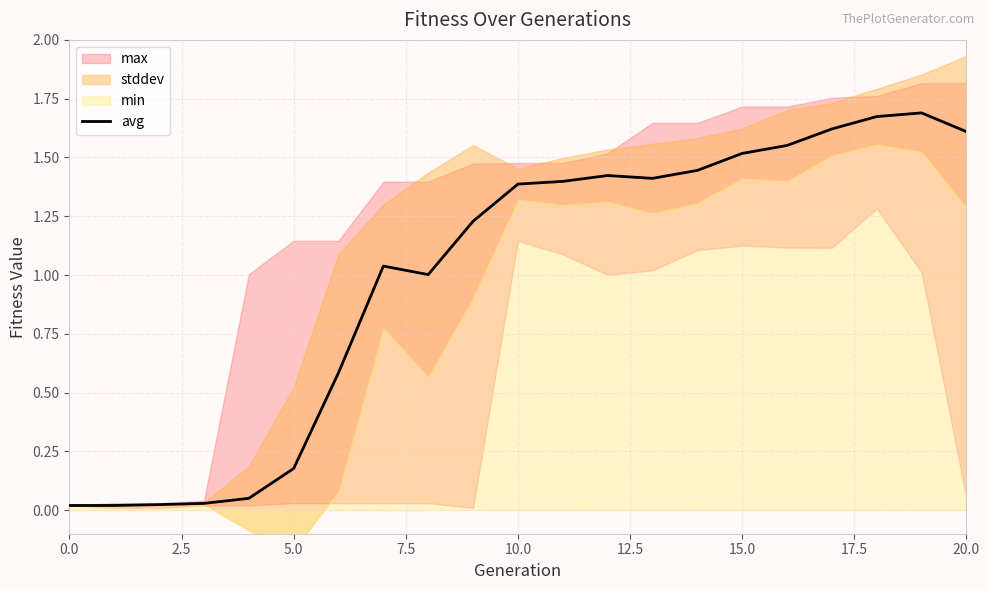

Is it true that the value at 14 is 2.1?

False